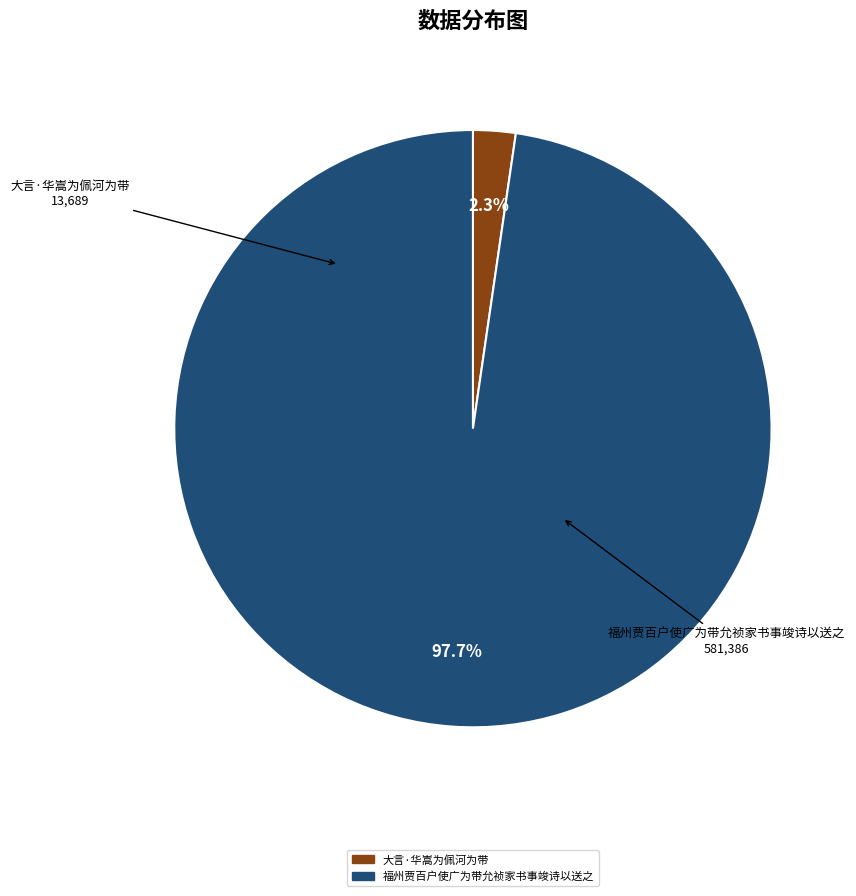

Between 大言·华嵩为佩河为带 and 福州贾百户使广为带允祯家书事竣诗以送之, which is larger?

福州贾百户使广为带允祯家书事竣诗以送之